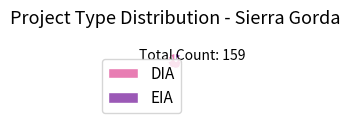

Does any single category account for the majority?

Yes